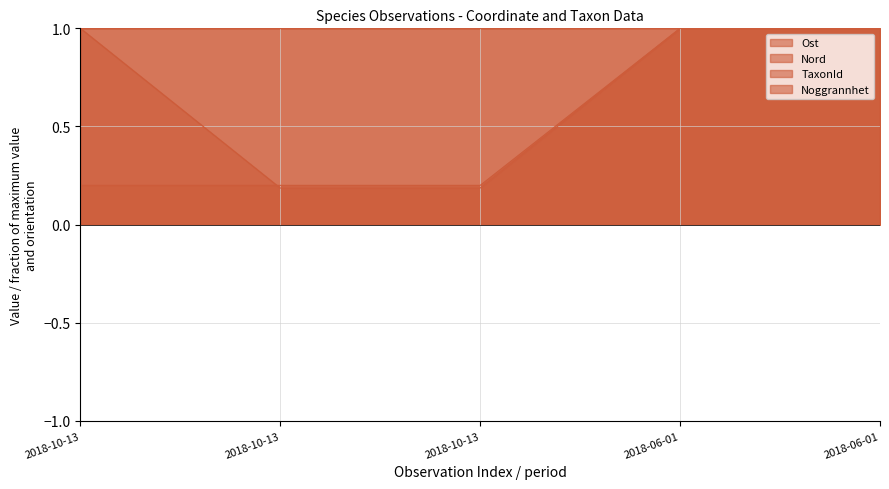

What is the label of the 4th point from the left?

2018-06-01